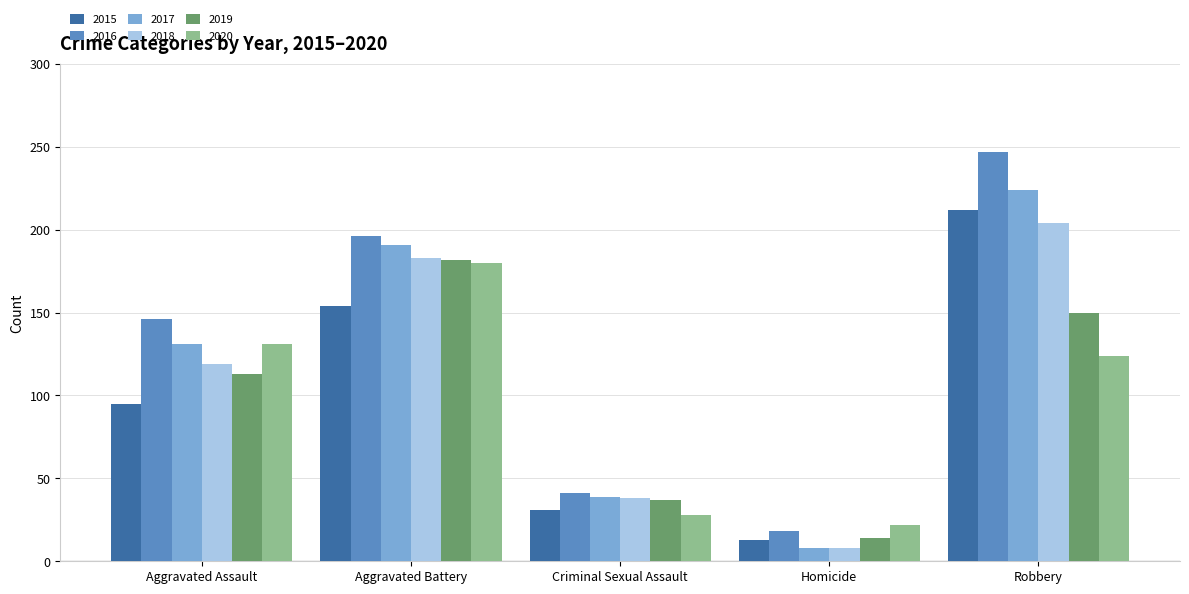

What is the approximate value of 2016 at Robbery?

247